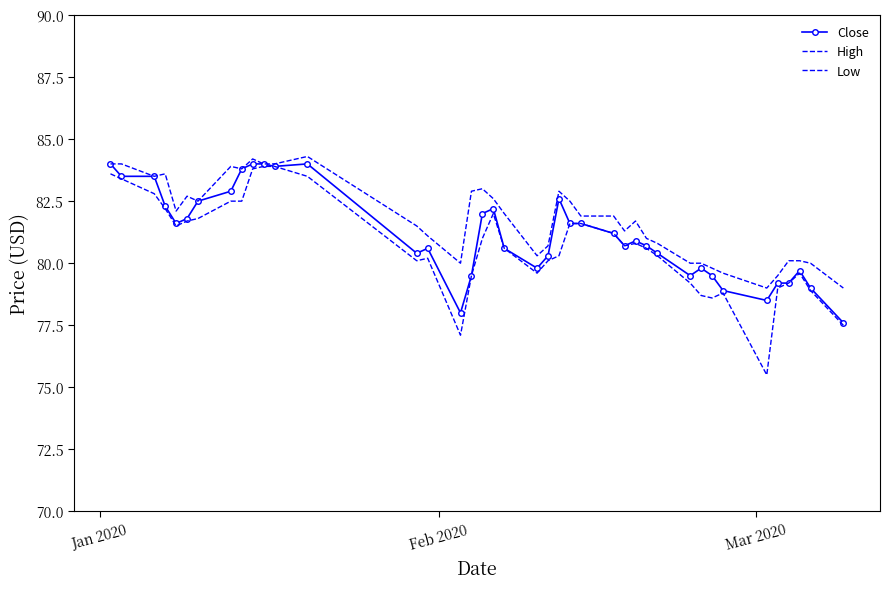

In Low, how many points are higher than both neighbors (excluding endpoints)?

5